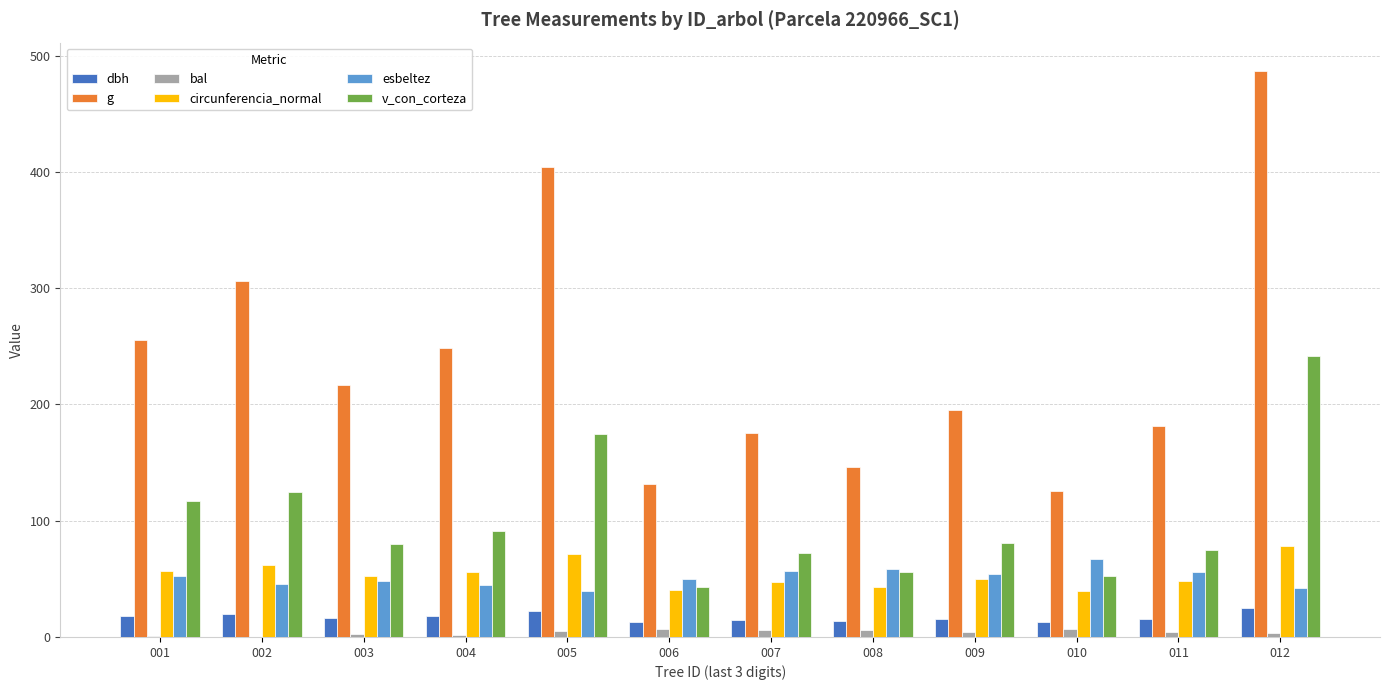

How many series are shown in this chart?

6